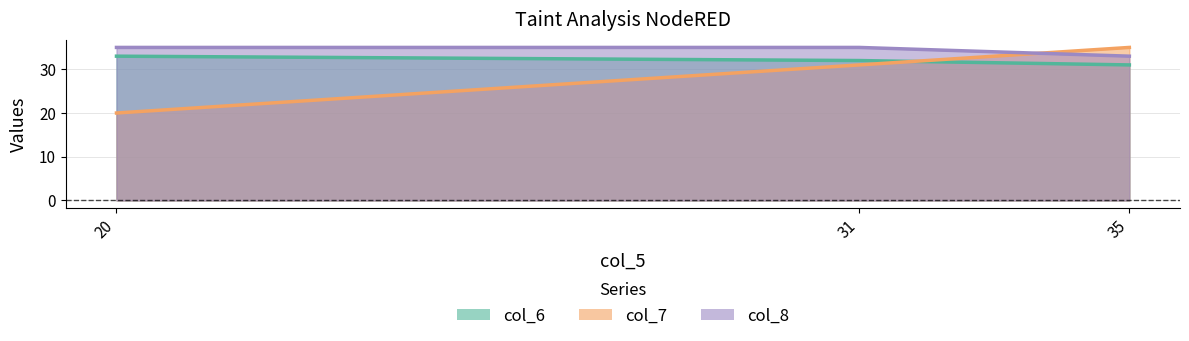

Which series has the largest range (max minus min)?

col_7